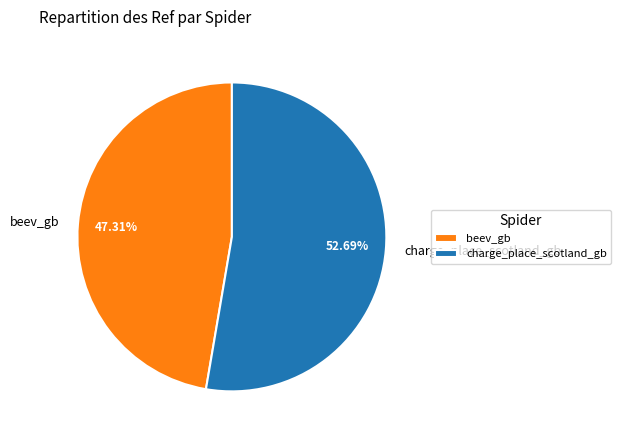

Approximately how many times larger is the value at beev_gb compared to charge_place_scotland_gb?

0.9